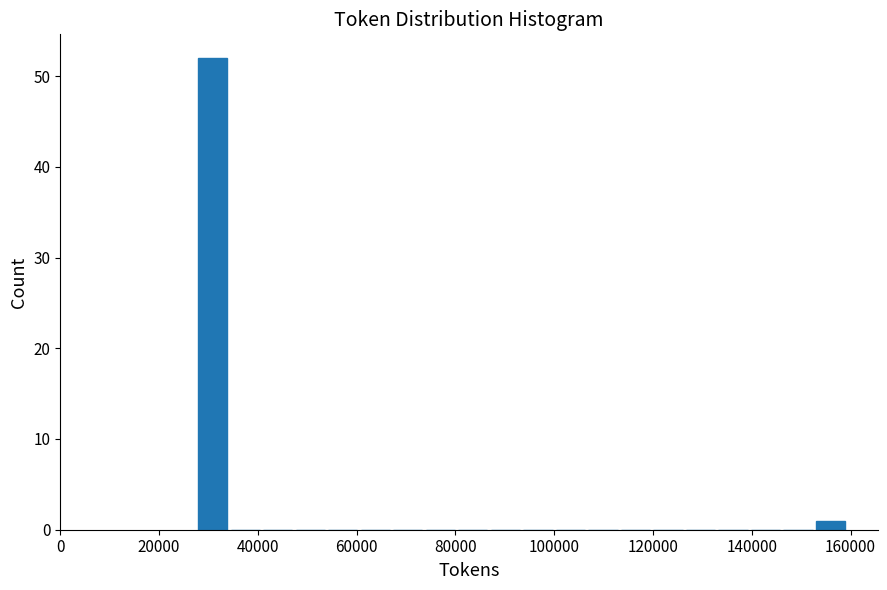

Read against the x-axis, roughly where is the centre of the tallest bar?

30000